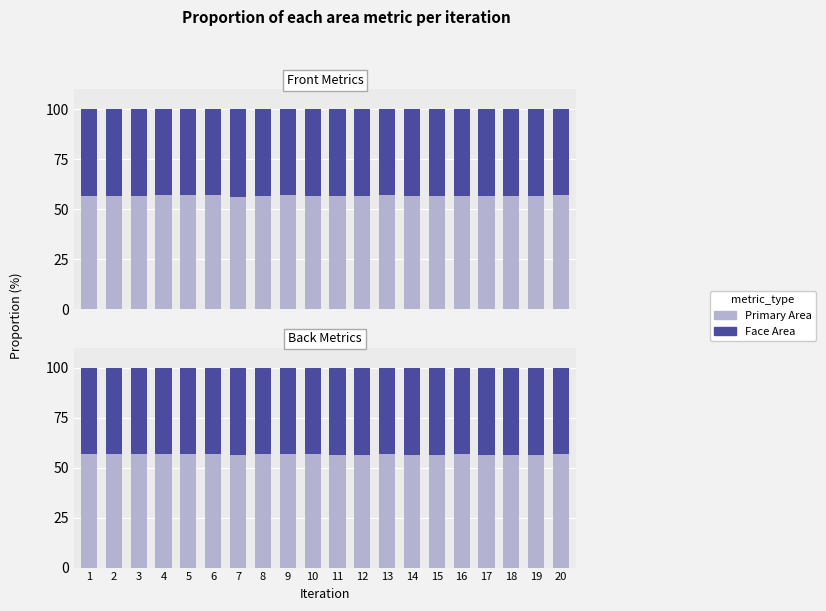

The value of Front Face Area at 4 is 11.8. True or false?

False